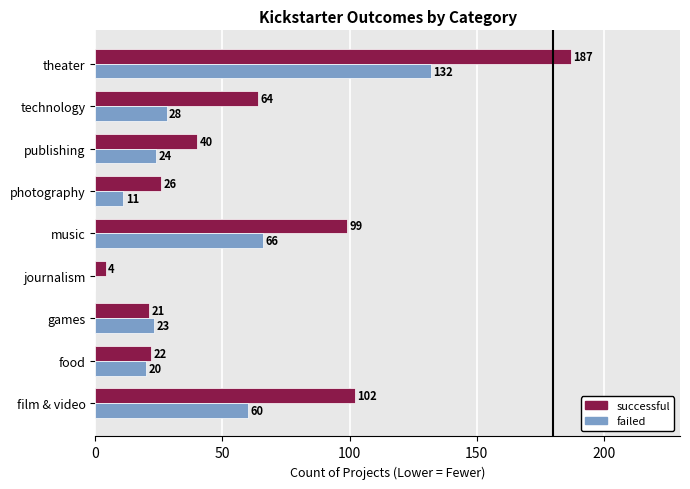

What is the sum of all failed values?

364